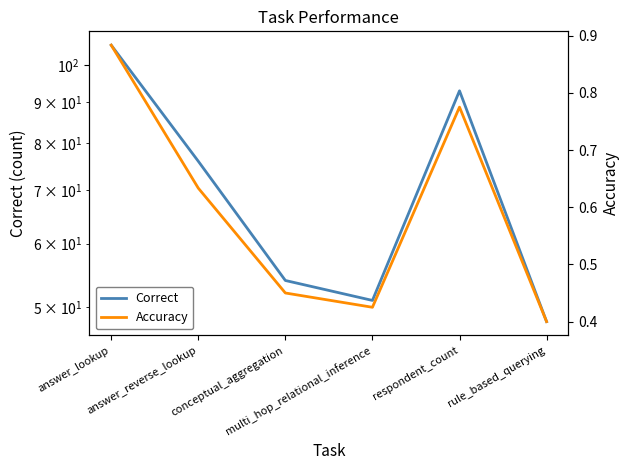

Which label corresponds to the smallest value in the chart?

rule_based_querying